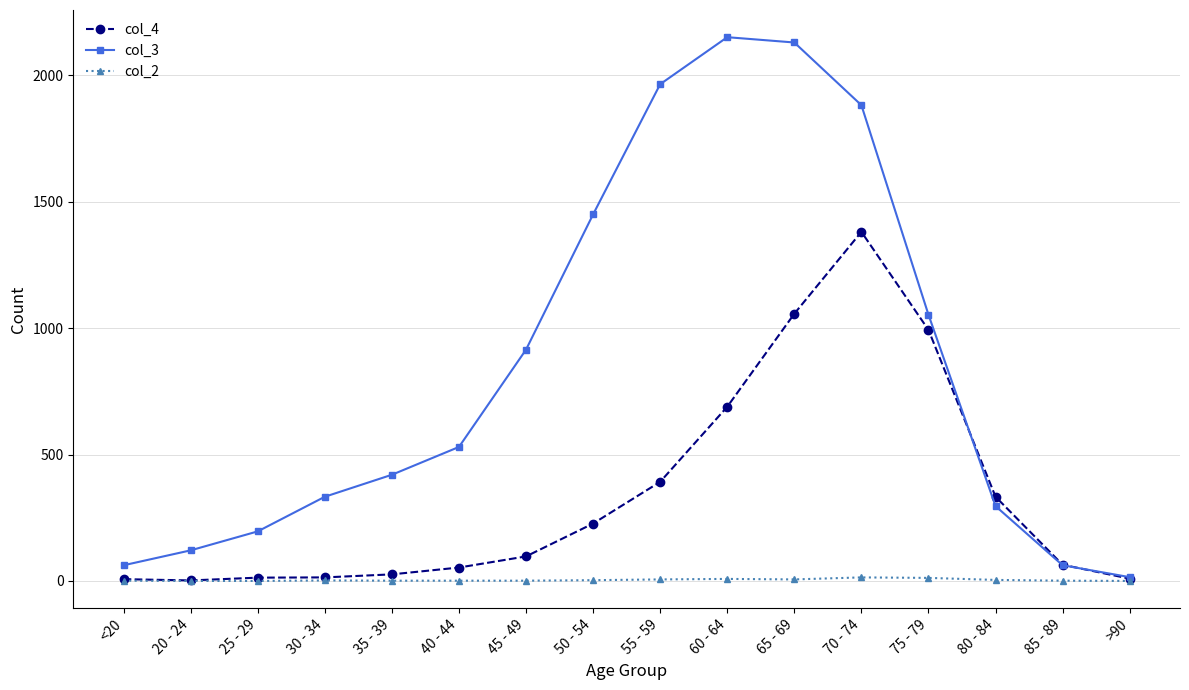

Count the number of data series in this chart.

3